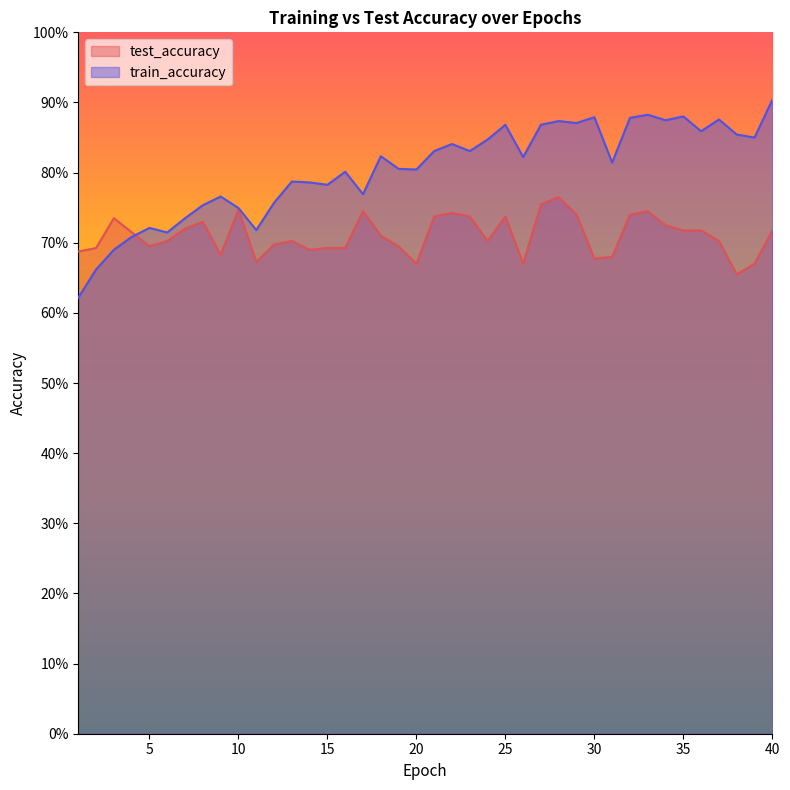

How many lines are shown in the chart?

2